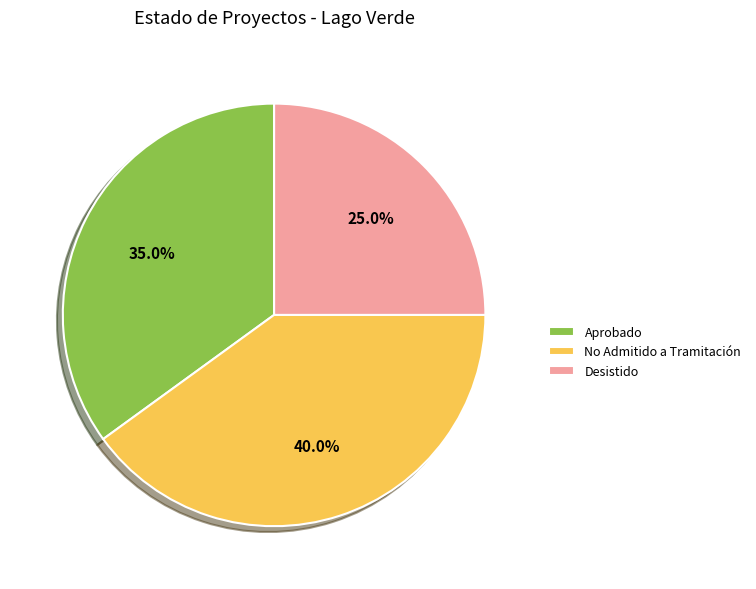

Is No Admitido a Tramitación the majority of the pie?

No